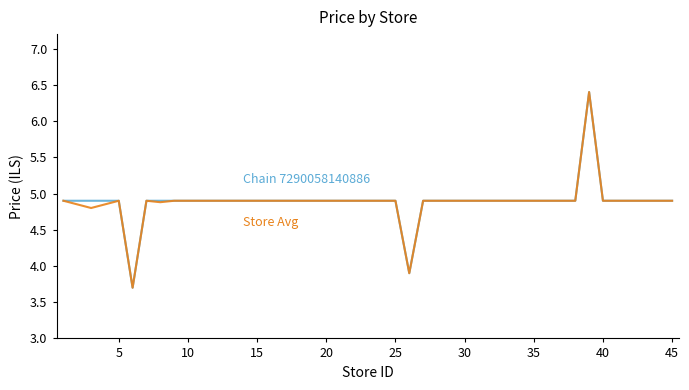

What is the greatest value displayed?

6.4